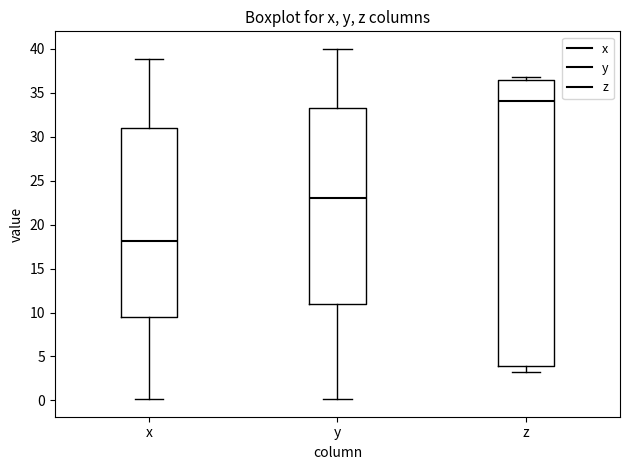

Which box is the tallest, from its lower edge to its upper edge?

z